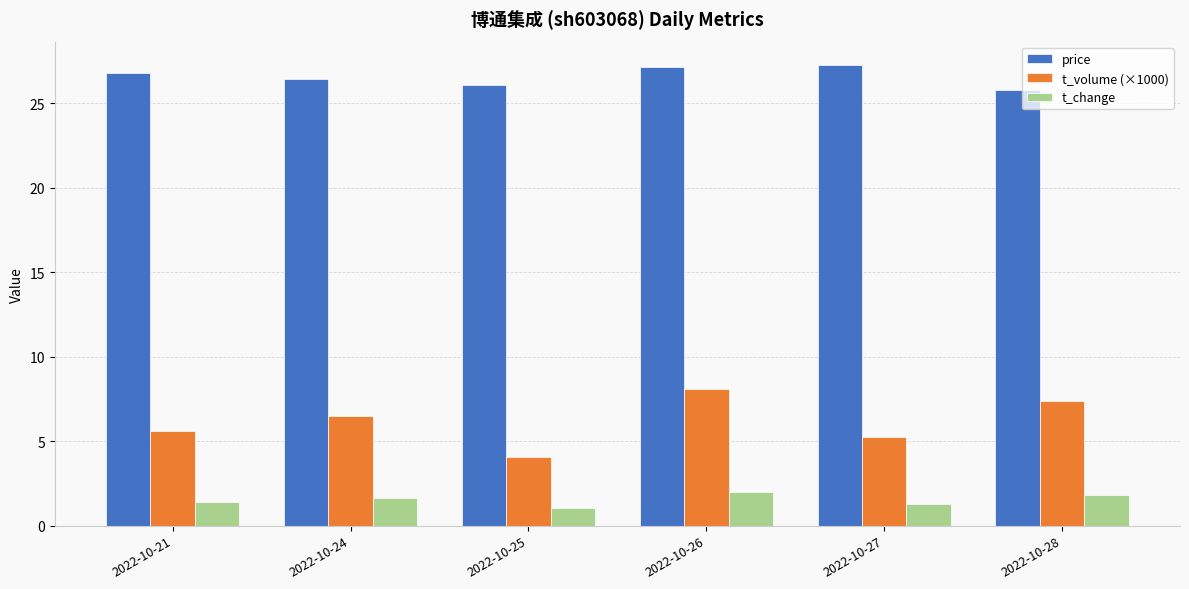

True or false: t_change has a value of 1.4 at 2022-10-21.

True